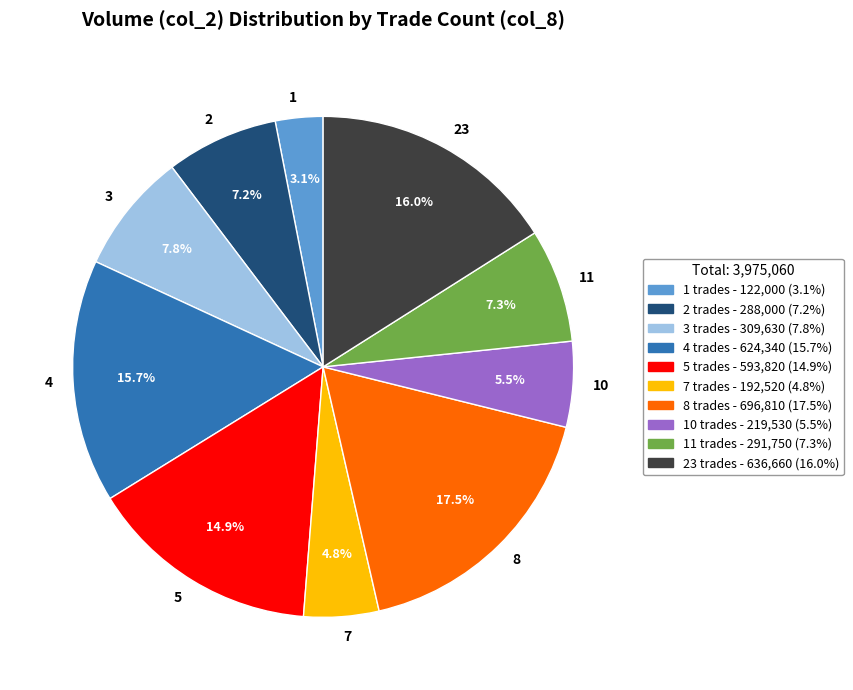

Does 11 account for over 50% of the chart?

No